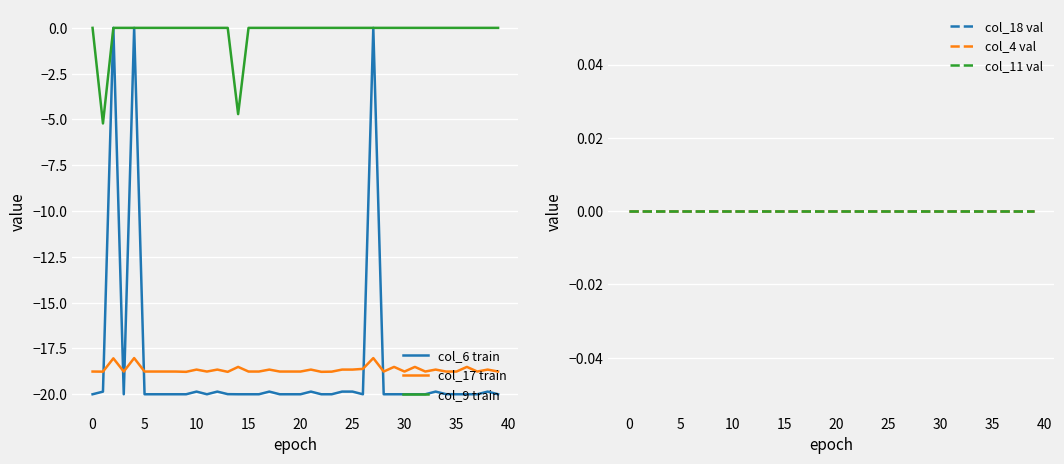

The value of col_9 train at 25 is 2.5. True or false?

False